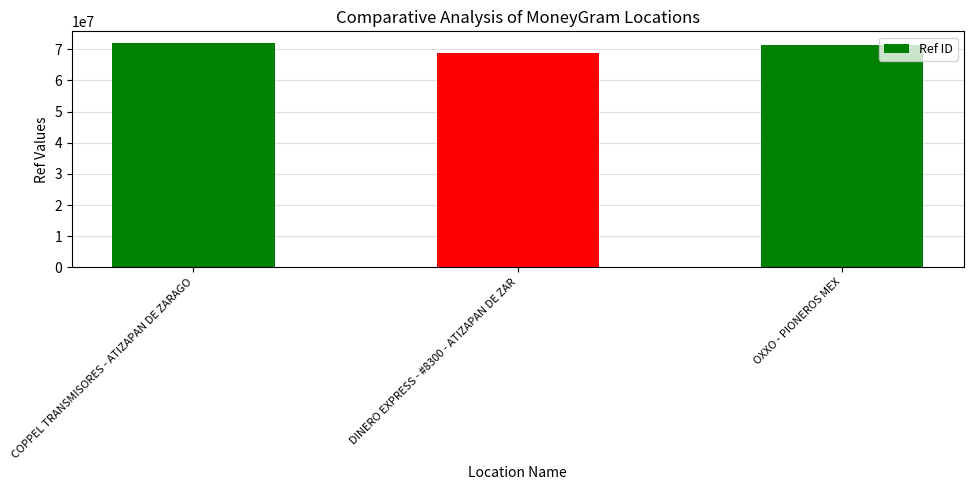

Which category has the highest value across all series?

COPPEL TRANSMISORES - ATIZAPAN DE ZARAGO